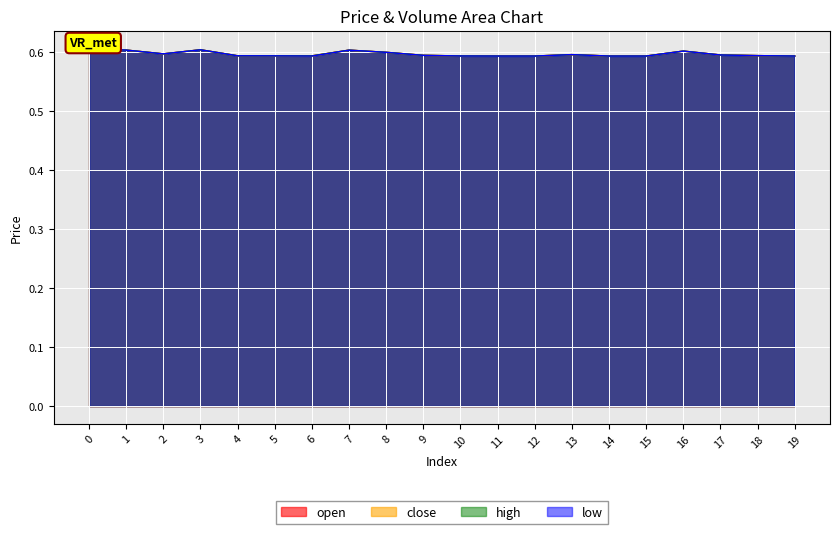

True or false: close has more than 0 points higher than both neighbors.

True